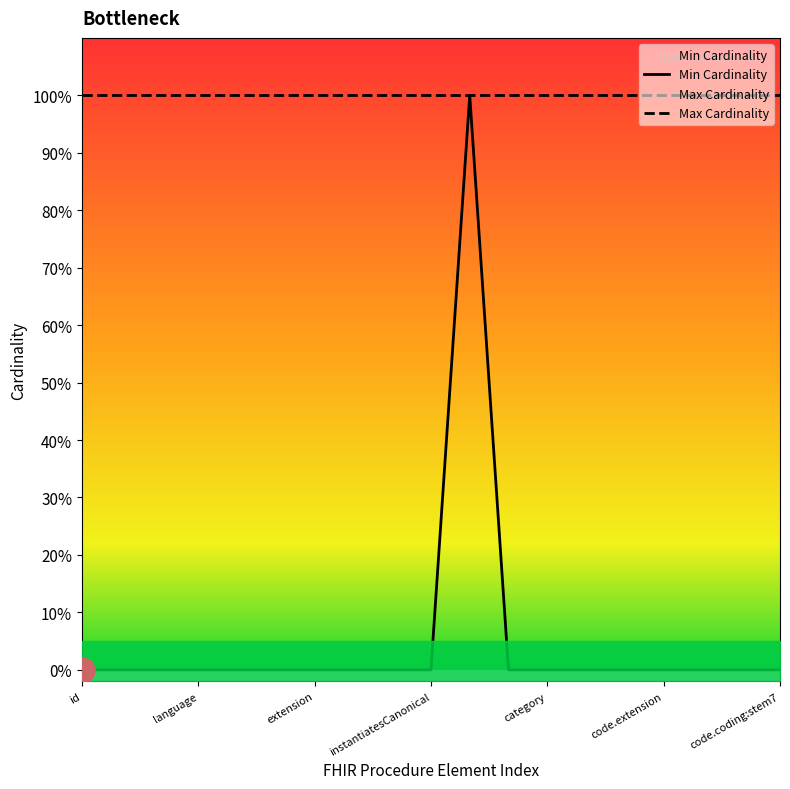

True or false: Max Cardinality has more than 1 interior local peaks.

False